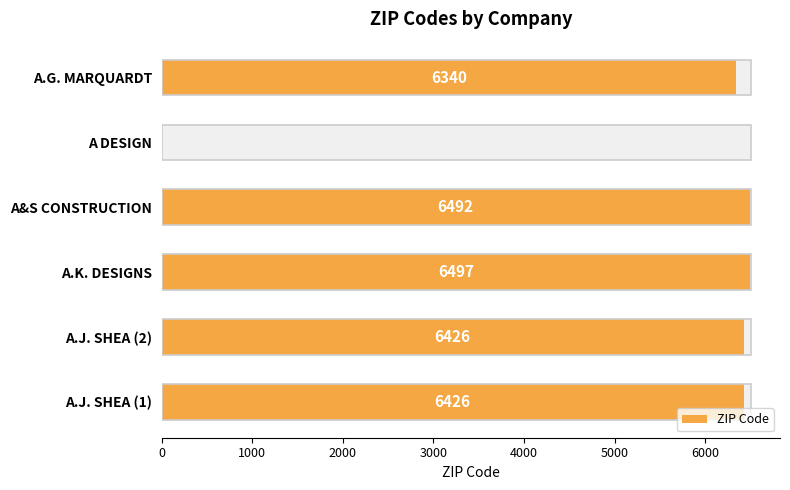

Count the number of categories in the chart.

6